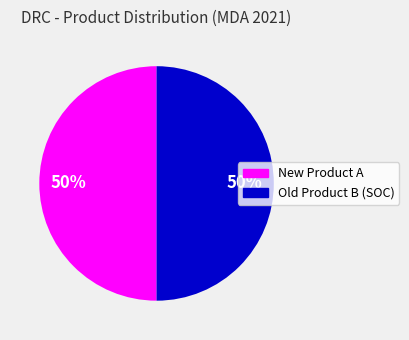

To the nearest percent, what is the combined percentage of New Product A and Old Product B (SOC)?

100%